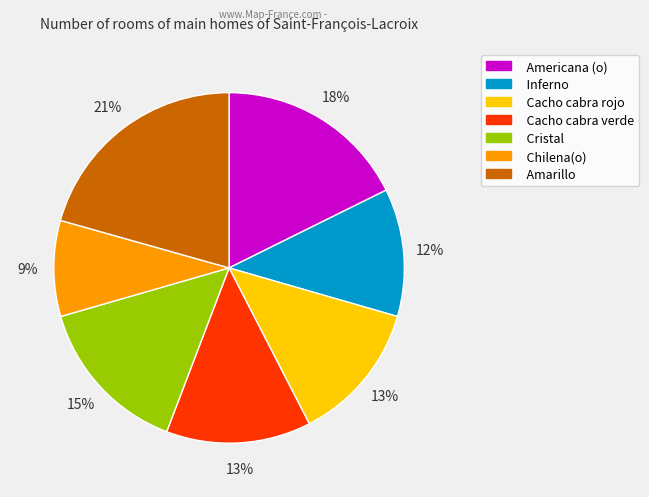

True or false: Amarillo accounts for 21% of the total.

True